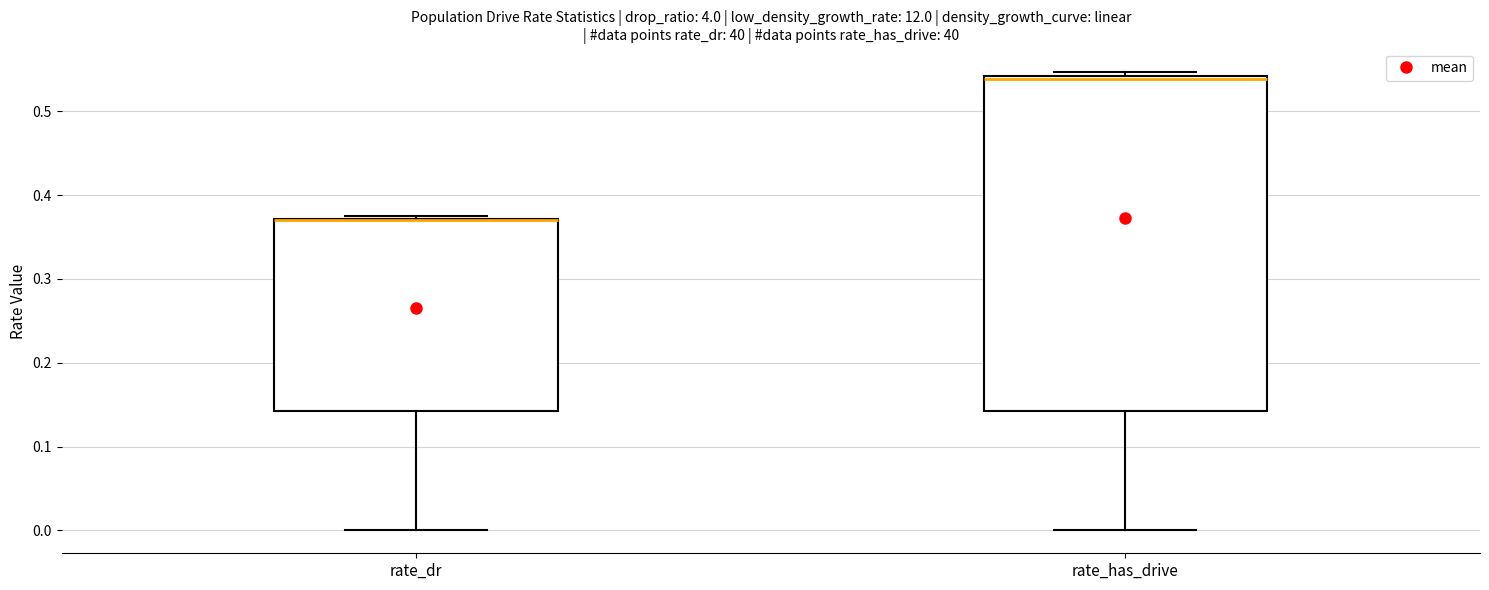

Where is the lower edge of the box for rate_has_drive on the y-axis? The values are not printed on the chart, so give them approximately, as read against the axis.

0.14